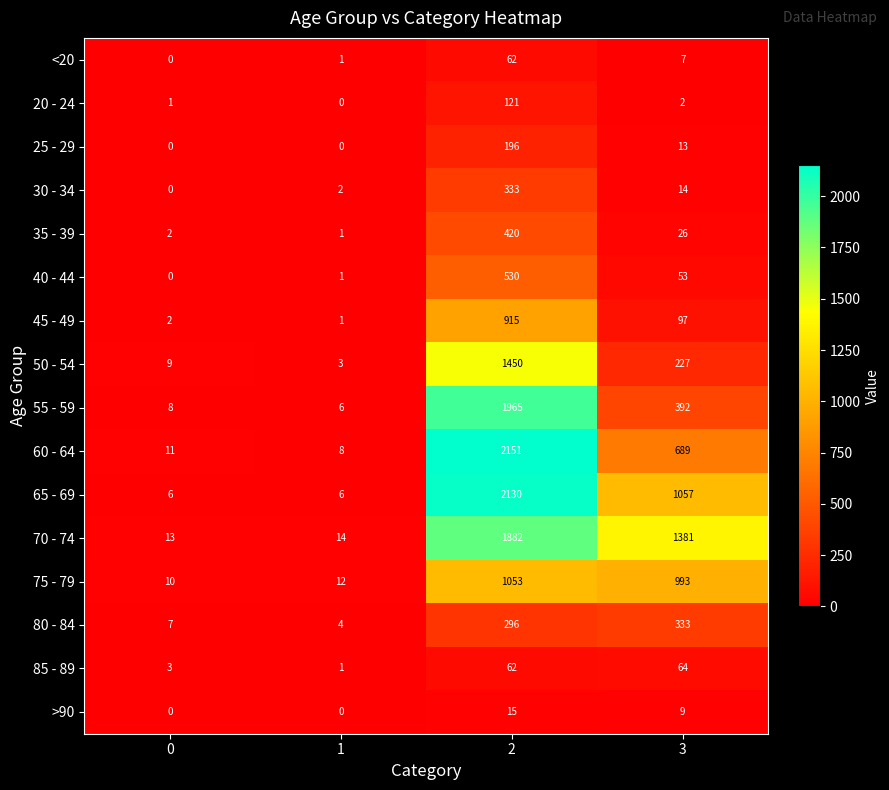

What is the difference between the maximum and minimum values in the 20 - 24 series?

121